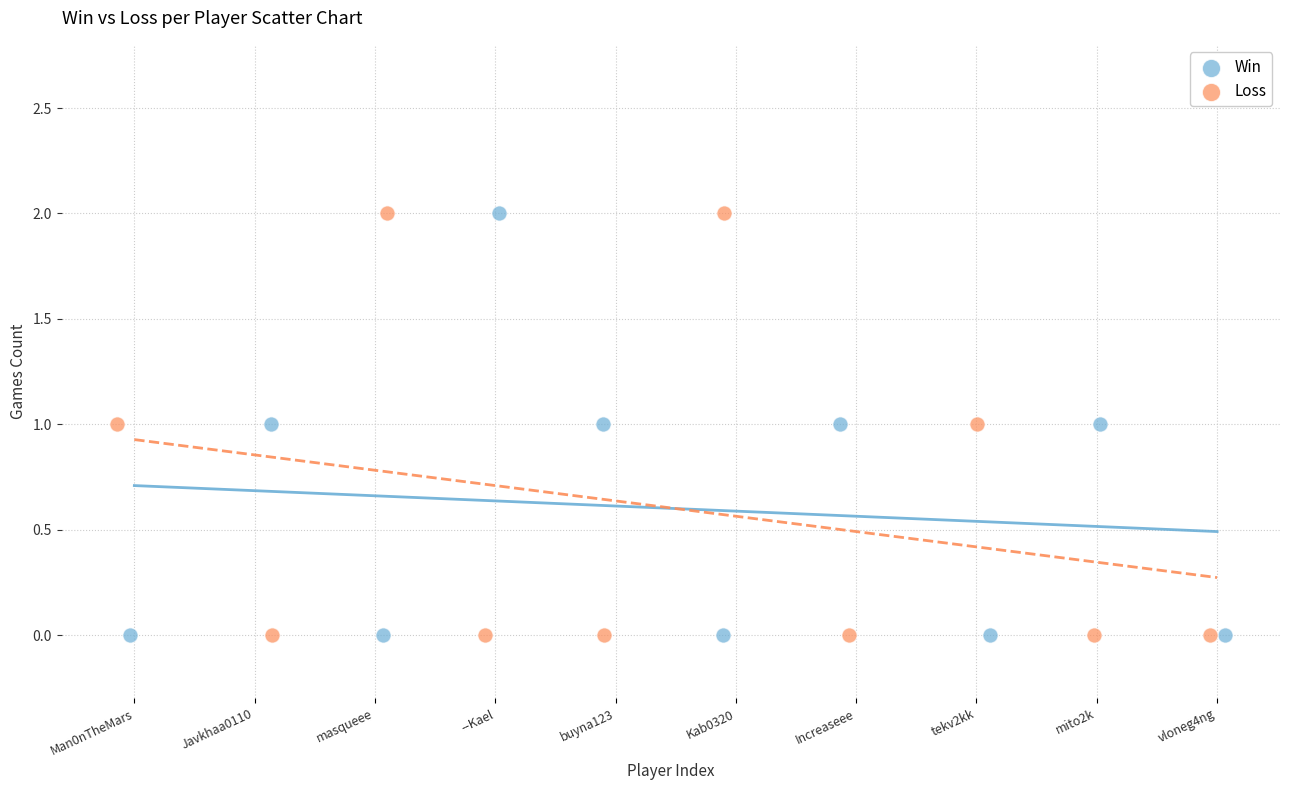

What are all the series names shown in the legend?

Win, Loss